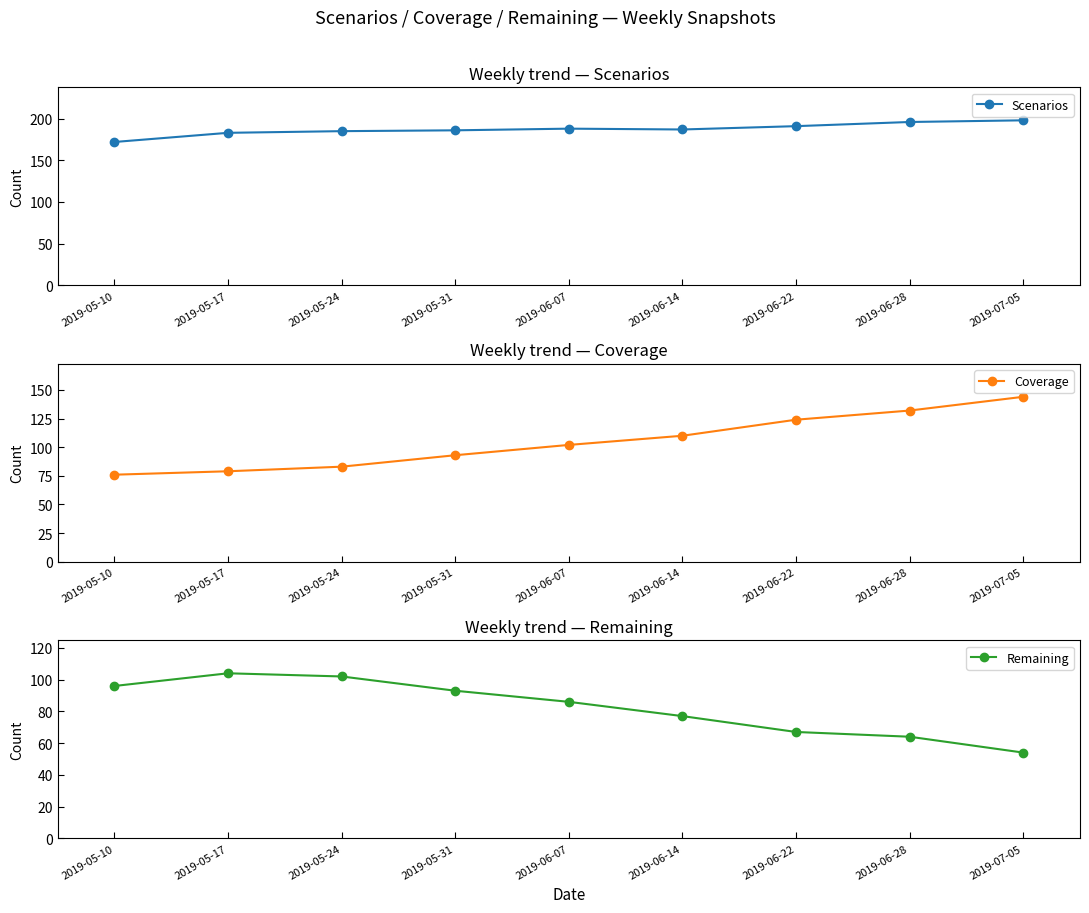

What value does the Coverage series have at 2019-07-05?

144